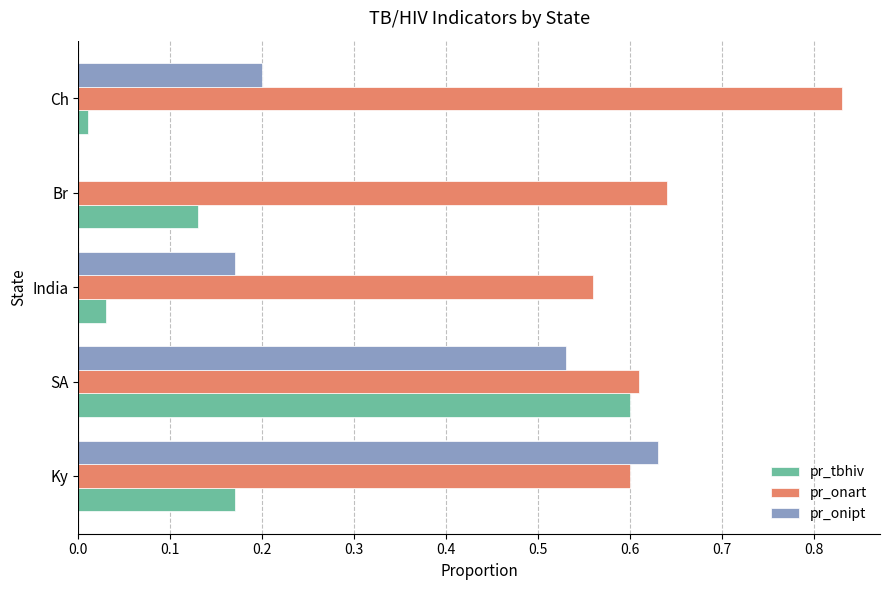

Which series changed the most between SA and Br?

pr_onipt